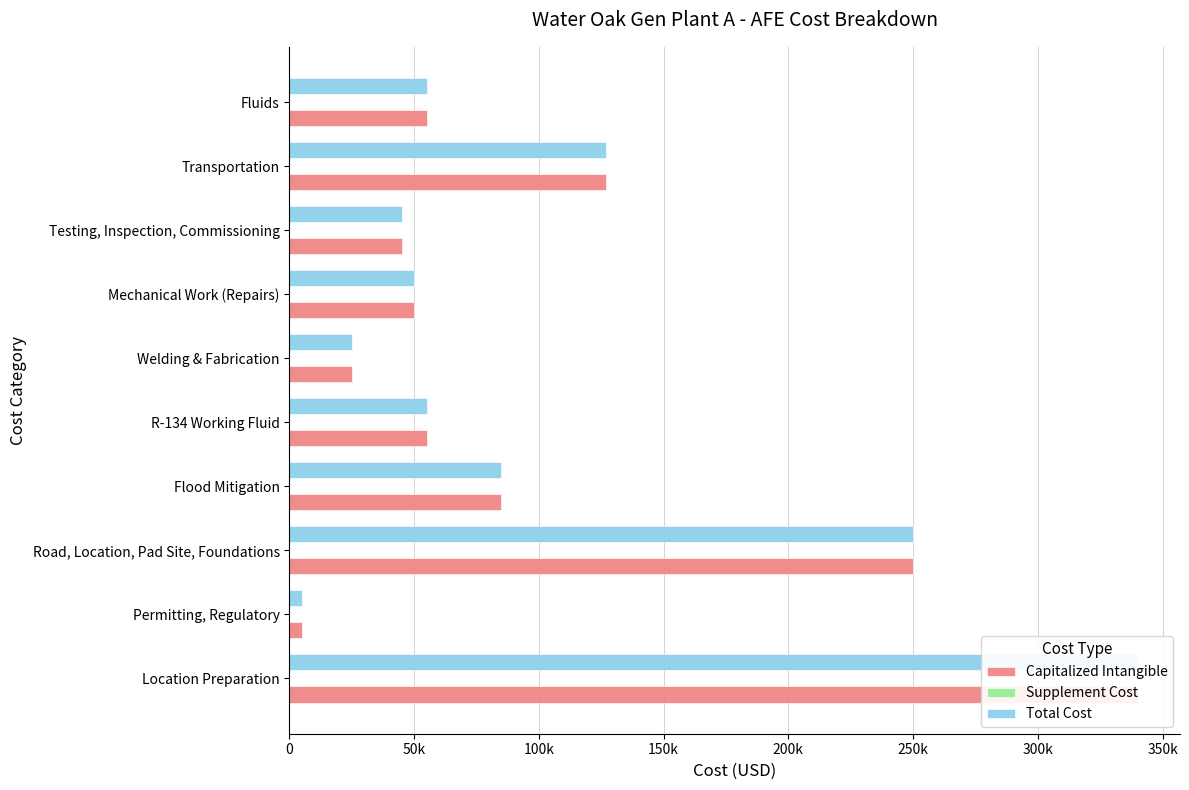

How many bars are there in each group?

3